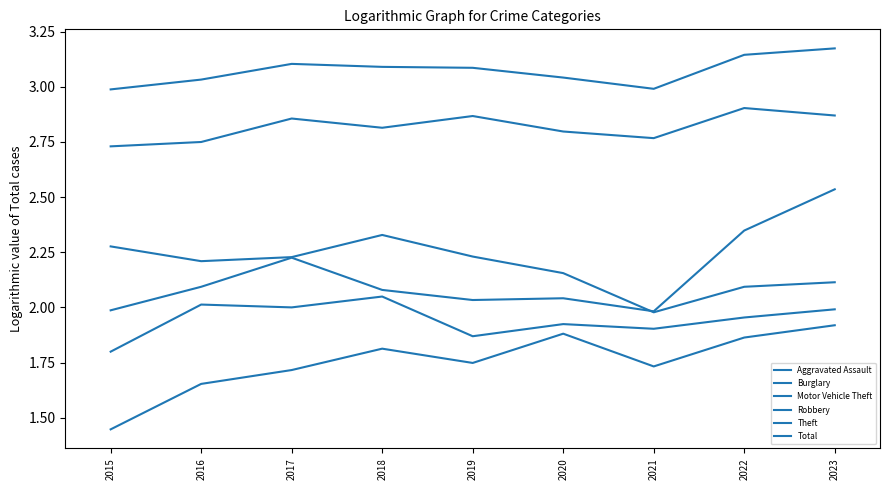

At which category does Robbery reach its first local peak?

2016